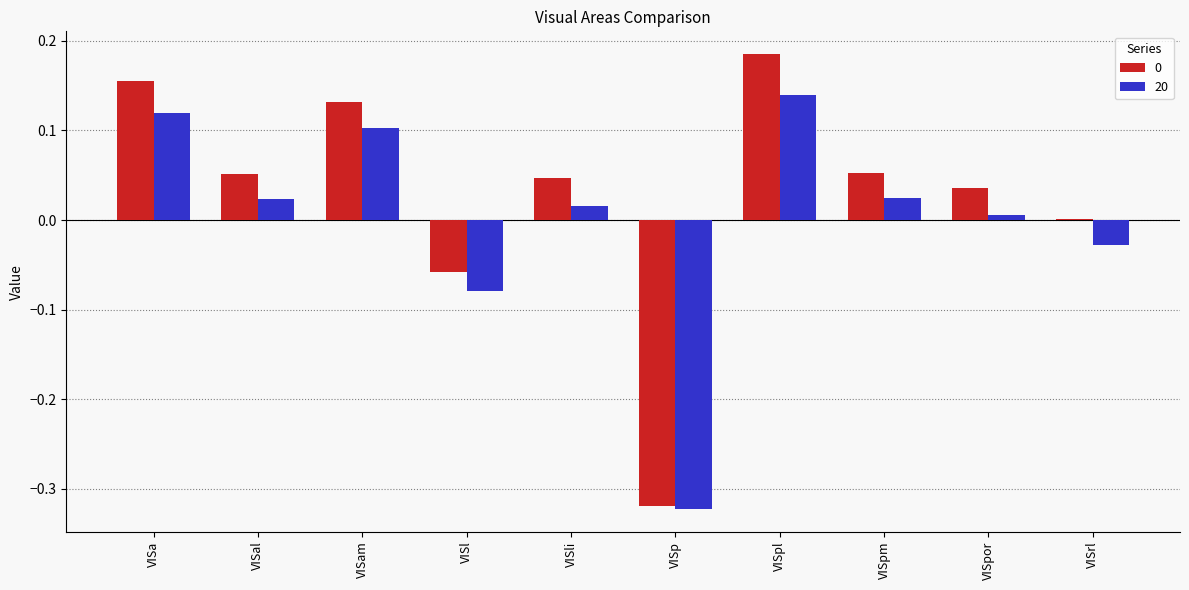

At which category is the sum across all series the highest?

VISpl